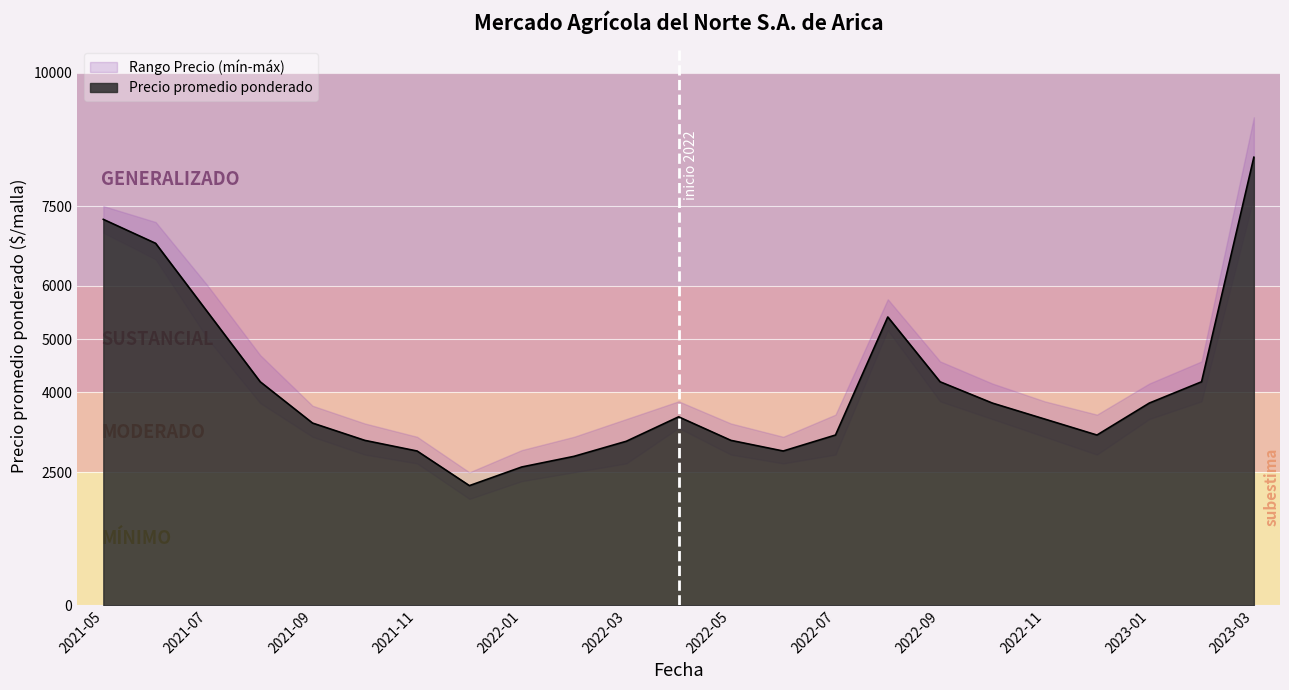

Which category has the lowest value in the Precio promedio ponderado series?

2021-12